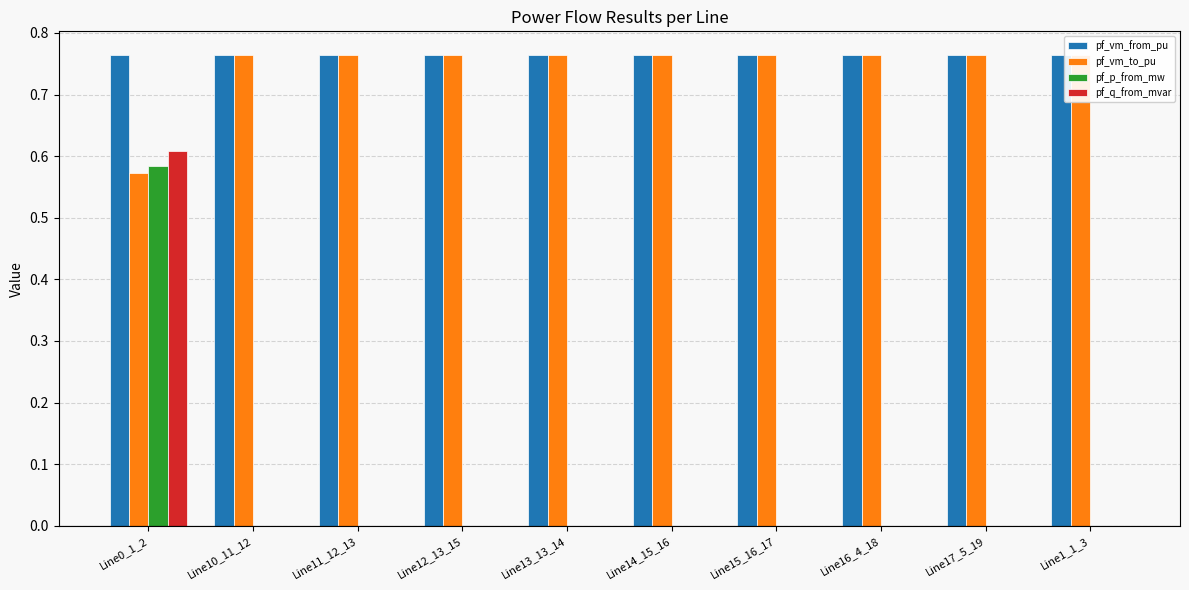

Which series has the widest spread of values?

pf_q_from_mvar